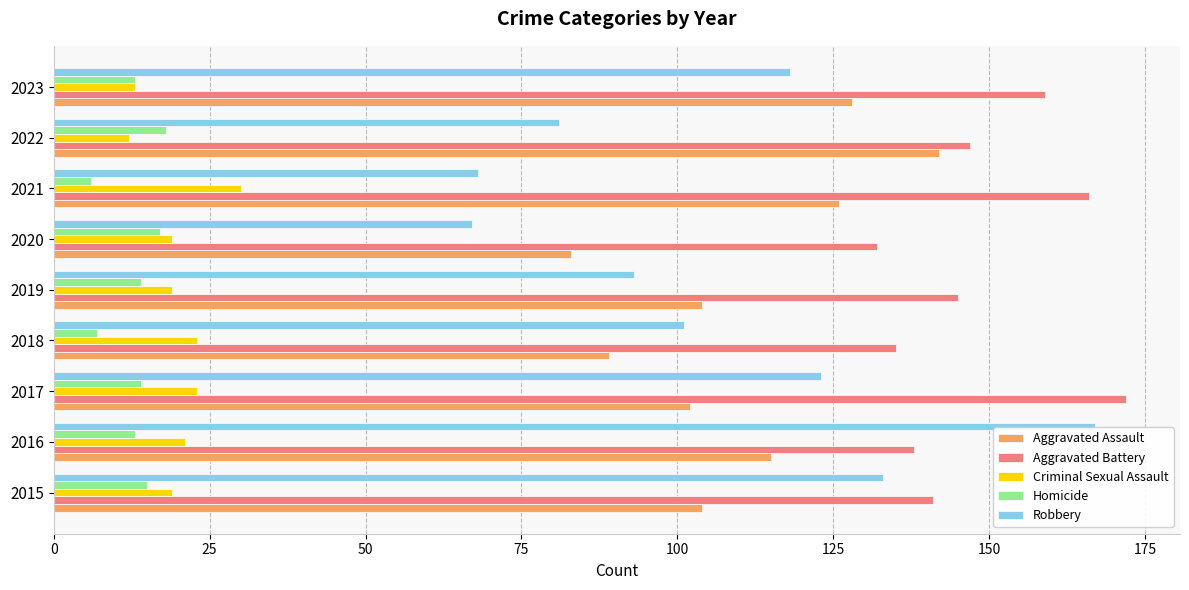

Which series has the largest total across all categories?

Aggravated Battery